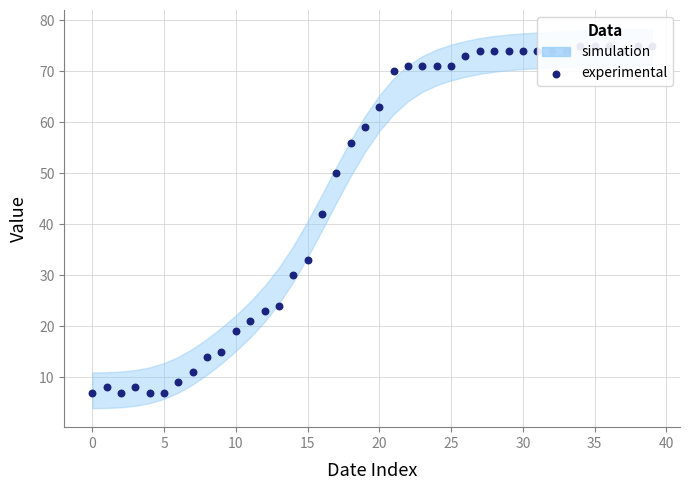

Between 36 and 20, which is larger?

36